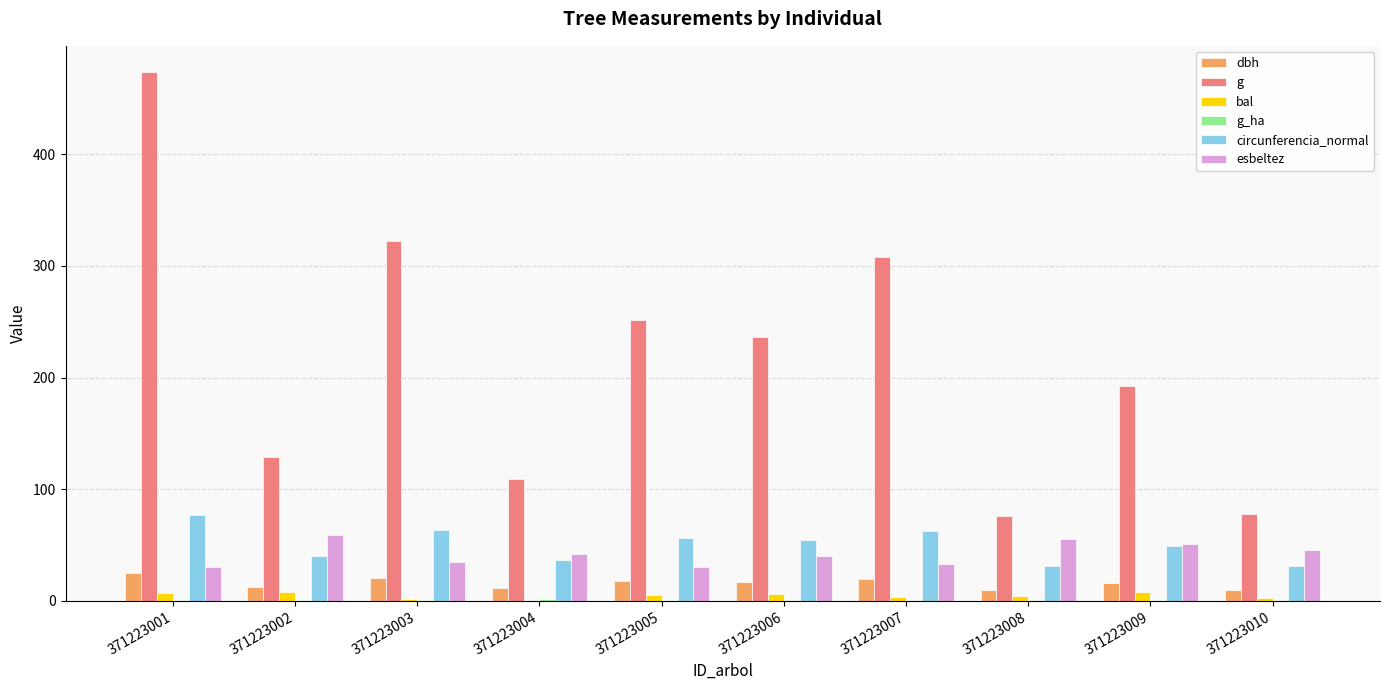

Between 371223002 and 371223008, which series saw the biggest shift?

g